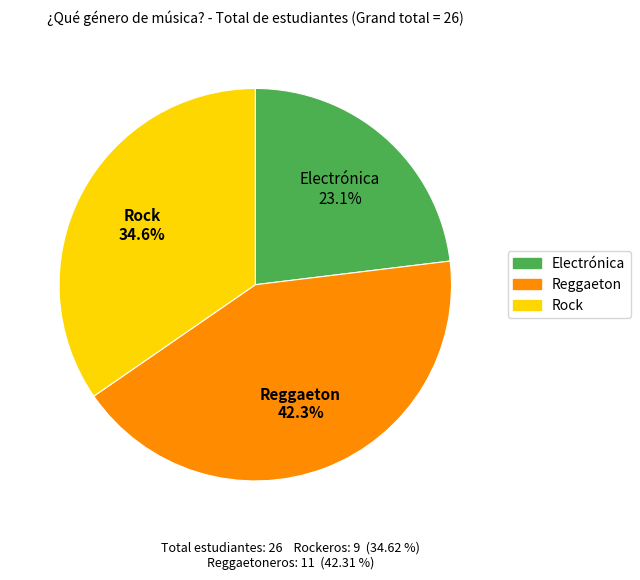

The Reggaeton slice represents 42% of the pie. True or false?

True